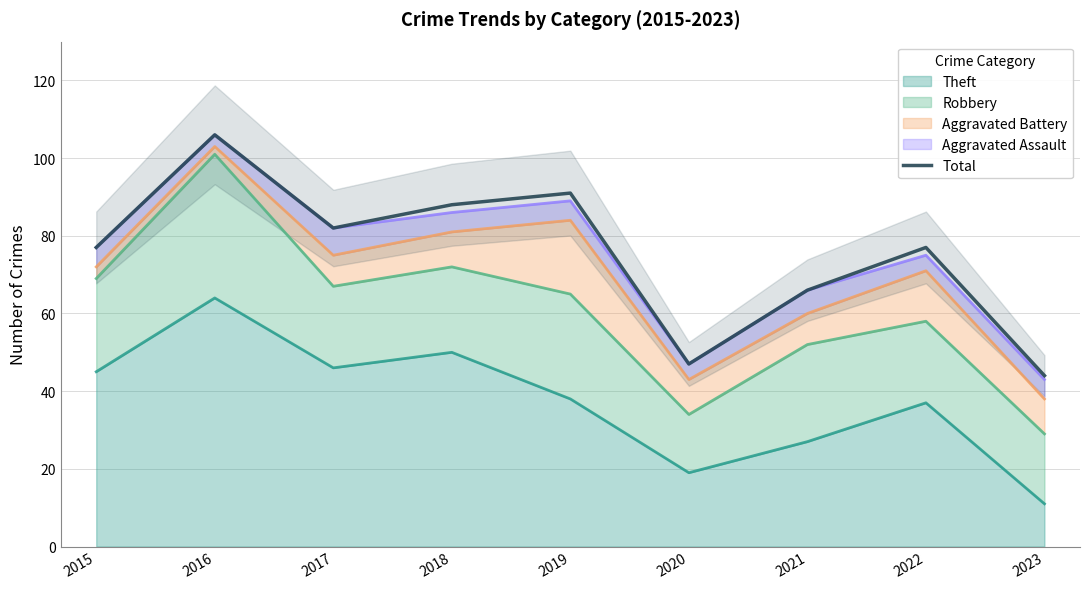

How many values are below 77?

3